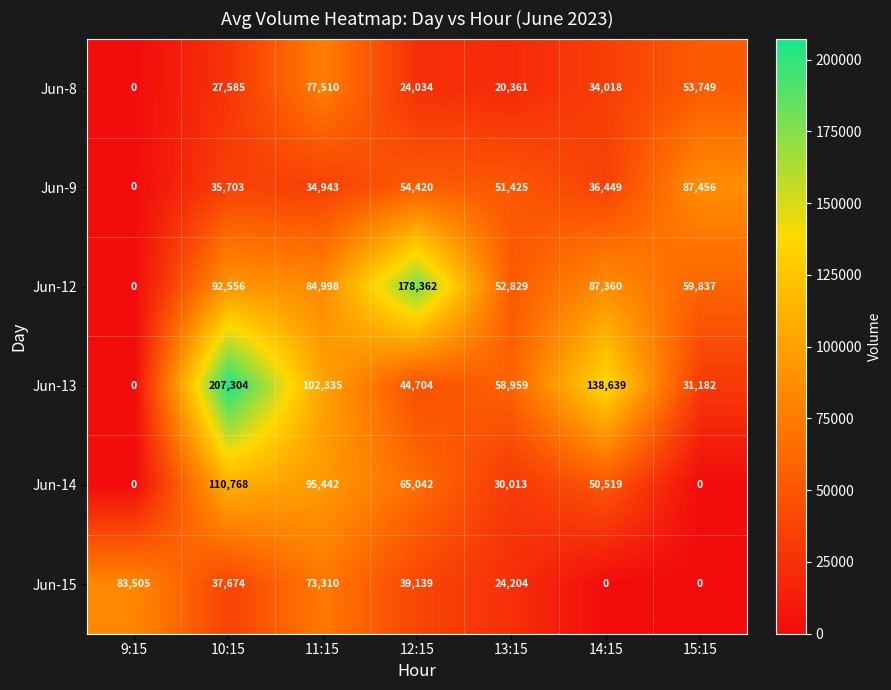

What is the sum of the Jun-8 values at 13:15 and 15:15?

74110